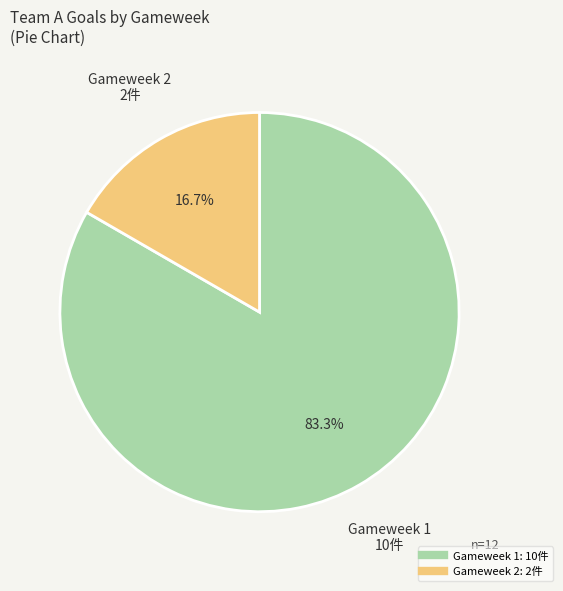

Is it true that Gameweek 2 is 17% of the pie?

True